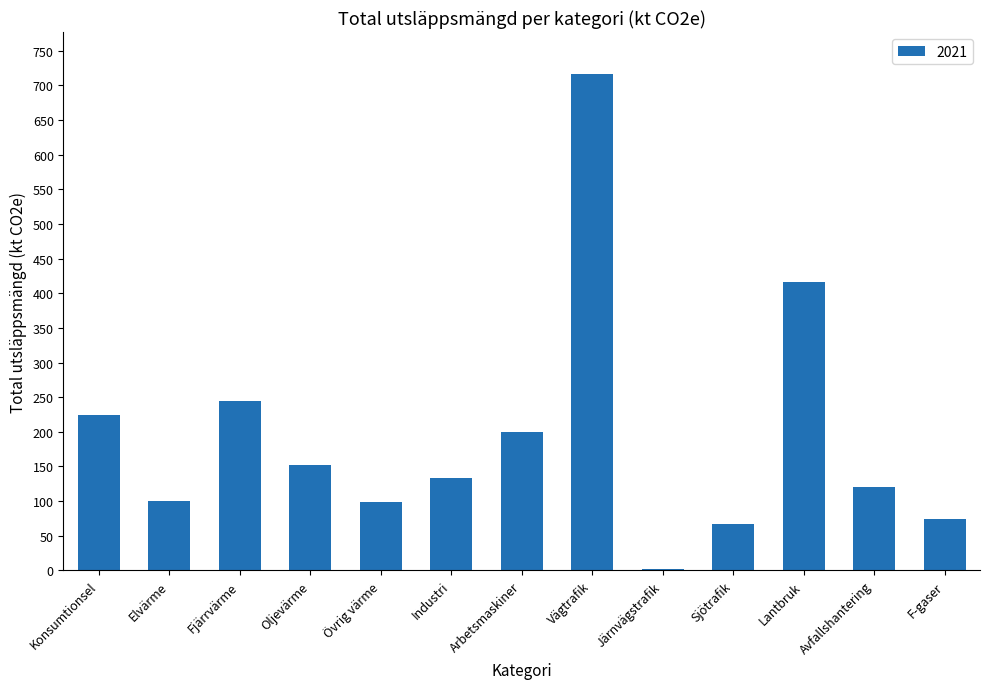

The chart shows a value of 24.9 at F-gaser. True or false?

False